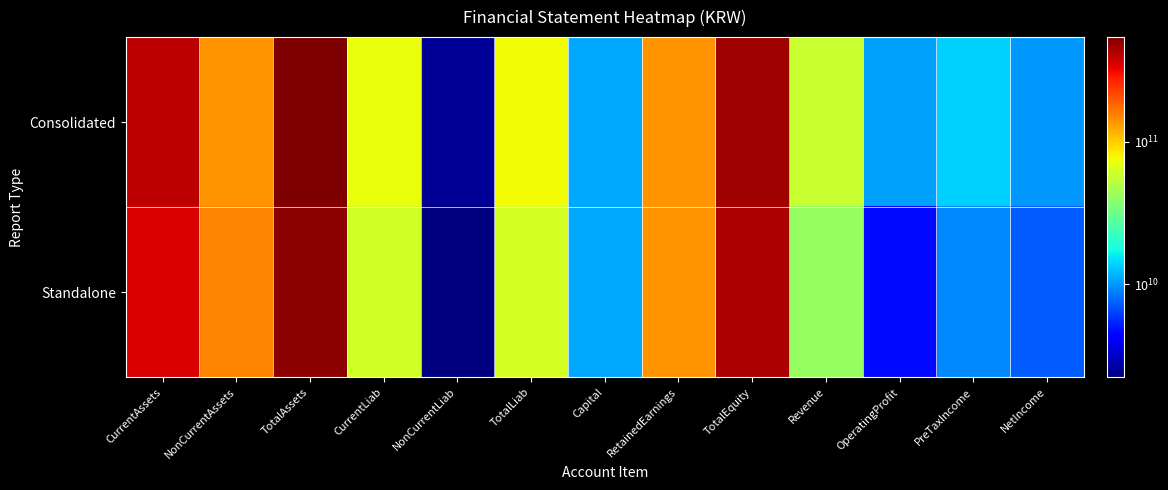

Which label corresponds to the smallest value in the chart?

NonCurrentLiab